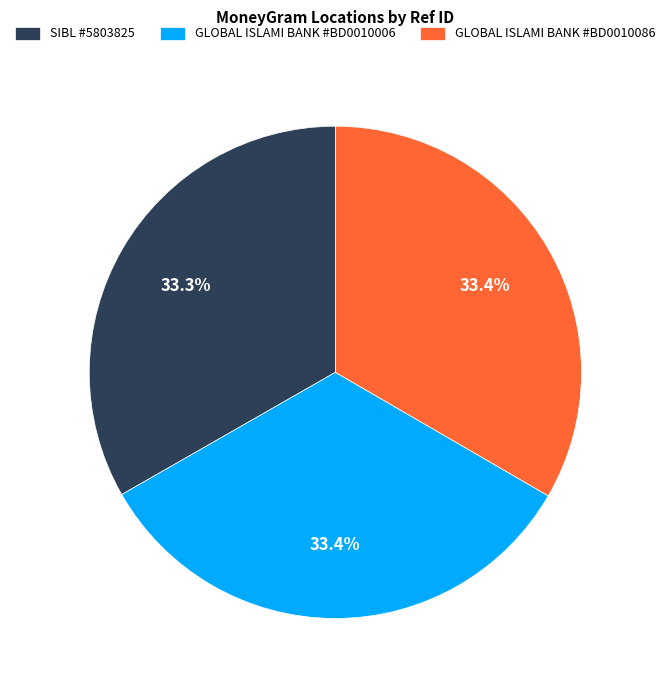

Count the number of slices in the pie.

3